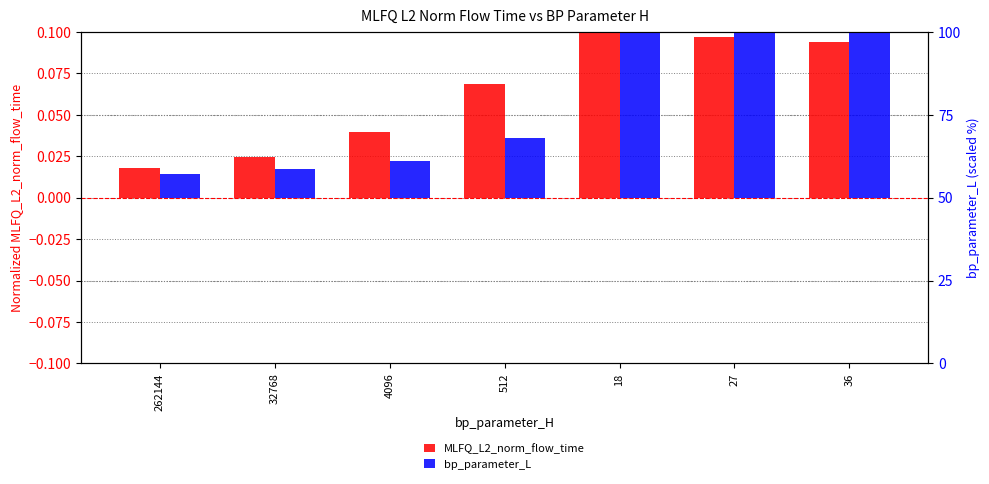

Rank the series at 512 from lowest to highest value.

bp_parameter_L, MLFQ_L2_norm_flow_time